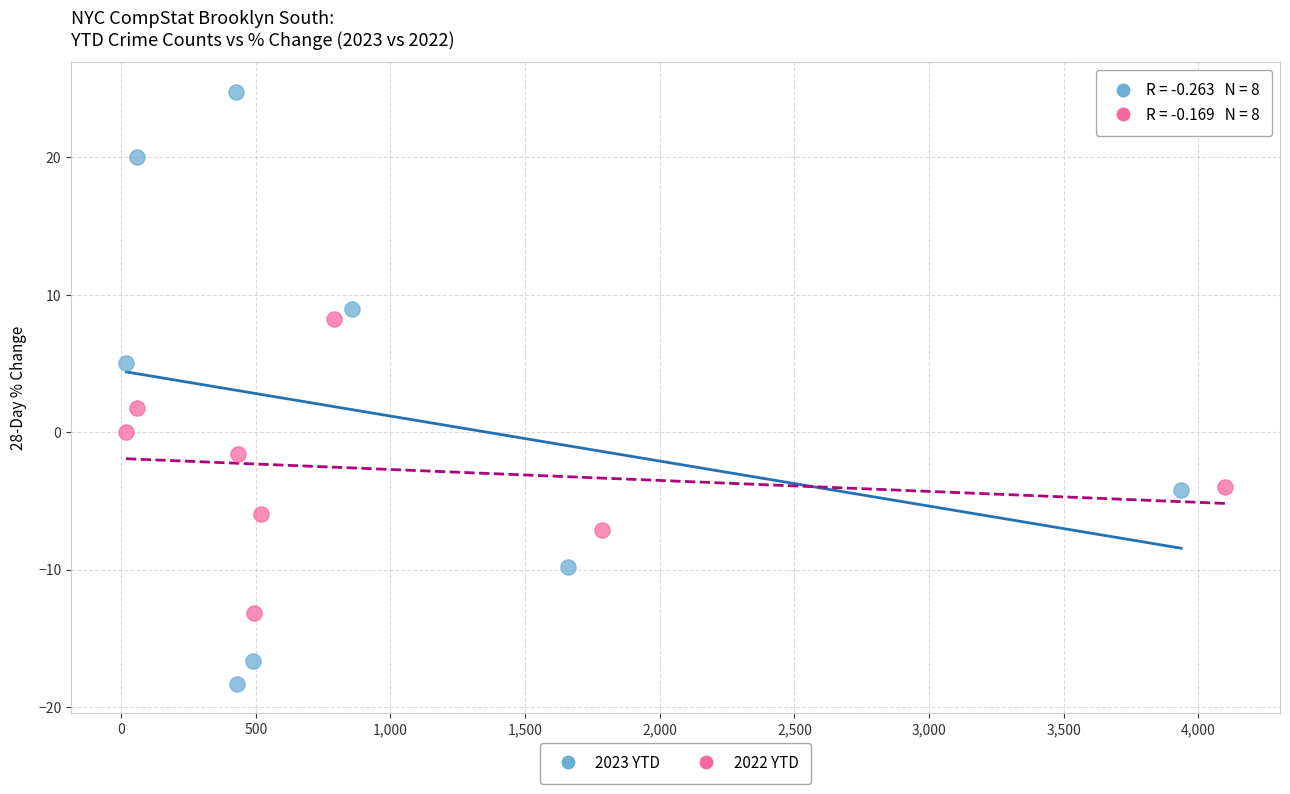

What are all the series names shown in the legend?

2023 YTD, 2022 YTD